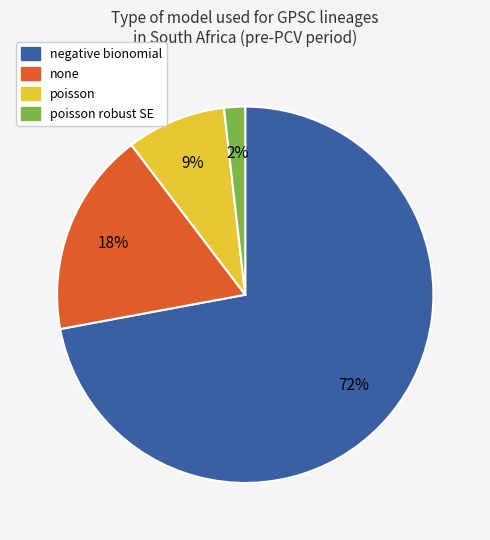

Is there any slice that represents more than half of the pie?

Yes